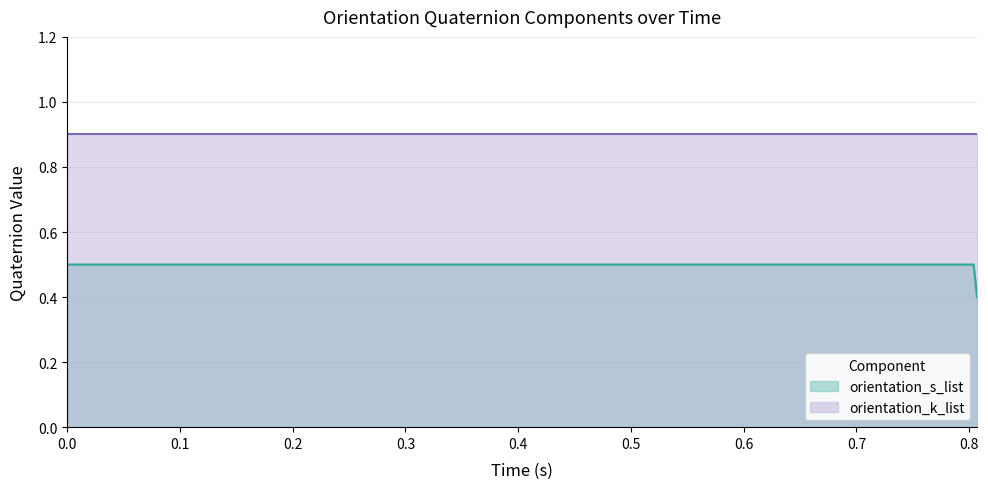

True or false: the data shows 0.3 at 0.609.

False